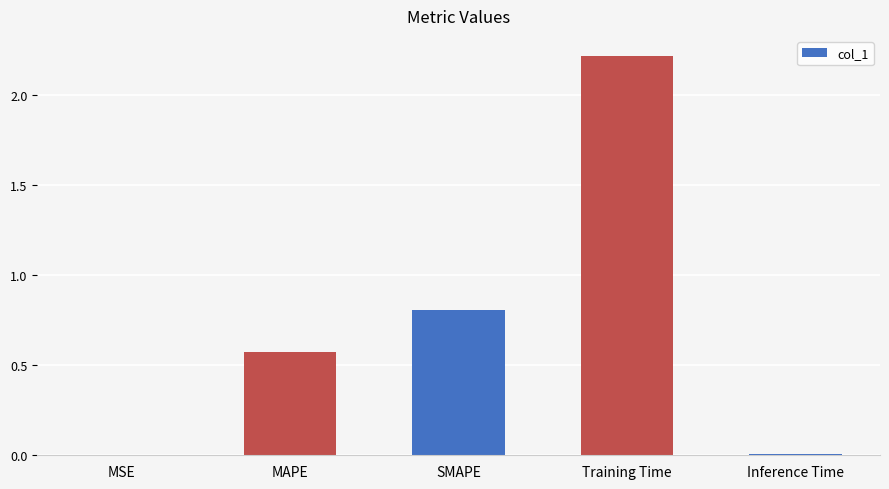

Is it true that the value at Training Time is 3.9?

False